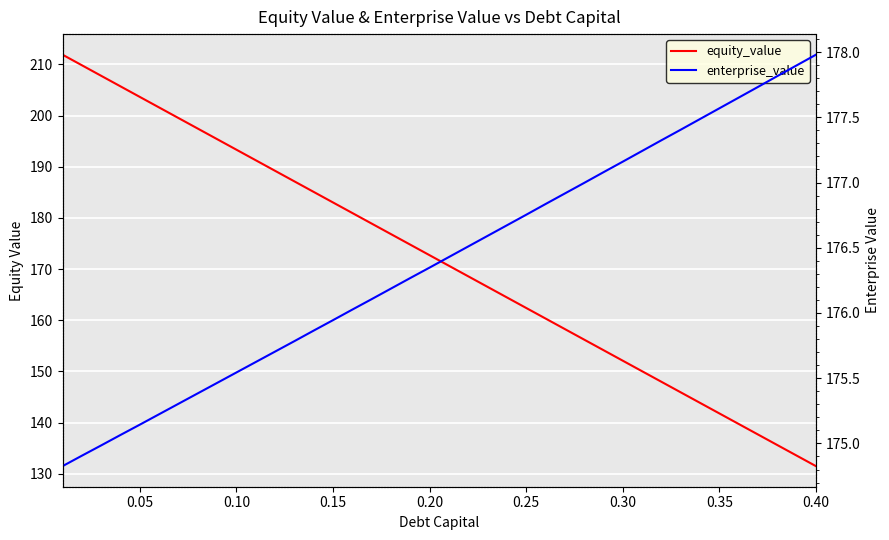

What is the greatest value displayed?

211.9